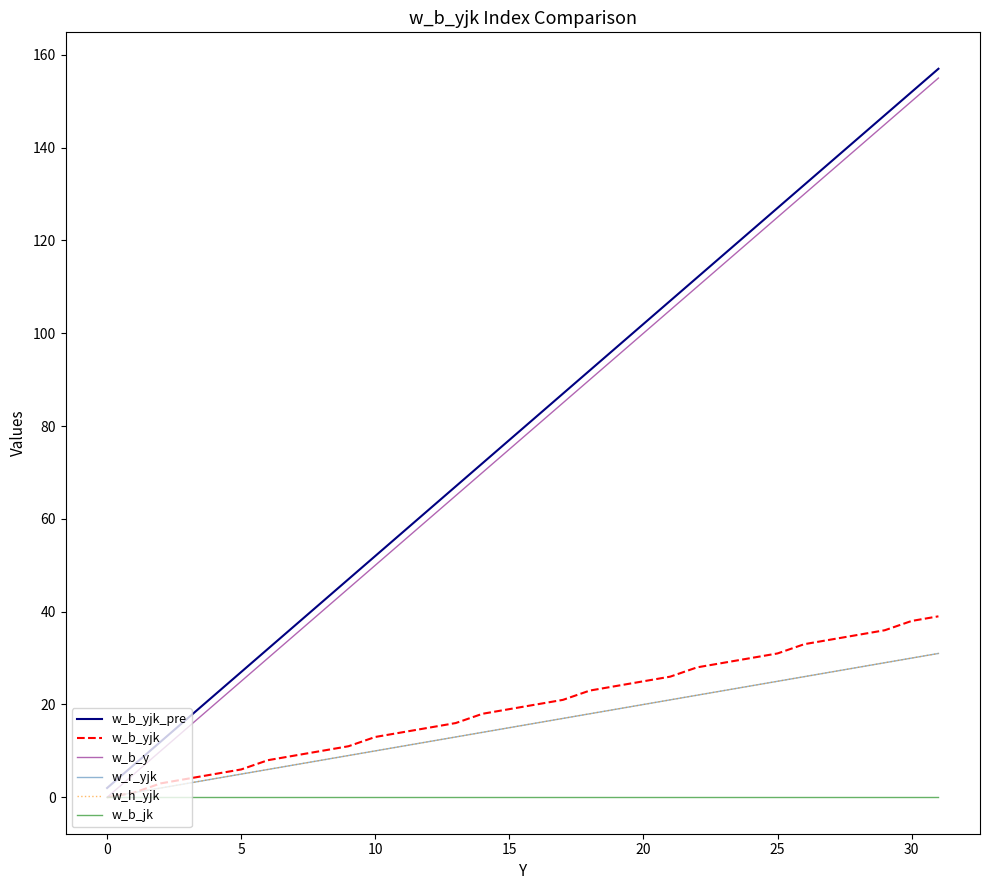

Reading right to left, list all the values displayed in this chart.

w_b_yjk_pre: 157	152	147	142	137	132	127	122	117	112	107	102	97	92	87	82	77	72	67	62	57	52	47	42	37	32	27	22	17	12	7	2
w_b_yjk: 39	38	36	35	34	33	31	30	29	28	26	25	24	23	21	20	19	18	16	15	14	13	11	10	9	8	6	5	4	3	1	0
w_b_y: 155	150	145	140	135	130	125	120	115	110	105	100	95	90	85	80	75	70	65	60	55	50	45	40	35	30	25	20	15	10	5	0
w_r_yjk: 31	30	29	28	27	26	25	24	23	22	21	20	19	18	17	16	15	14	13	12	11	10	9	8	7	6	5	4	3	2	1	0
w_h_yjk: 31	30	29	28	27	26	25	24	23	22	21	20	19	18	17	16	15	14	13	12	11	10	9	8	7	6	5	4	3	2	1	0
w_b_jk: 0	0	0	0	0	0	0	0	0	0	0	0	0	0	0	0	0	0	0	0	0	0	0	0	0	0	0	0	0	0	0	0